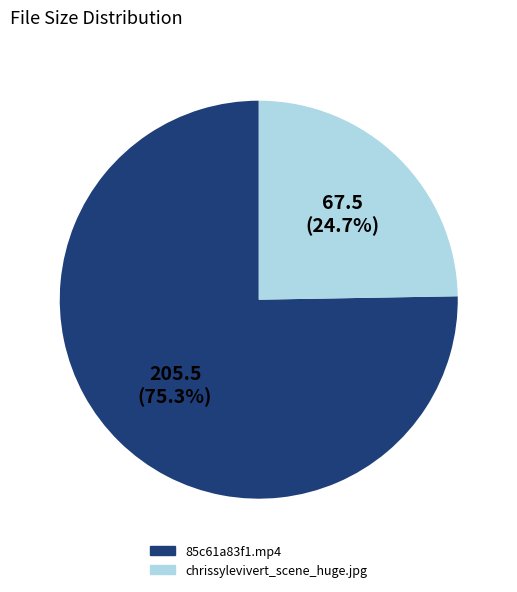

Is there a majority slice in this chart?

Yes